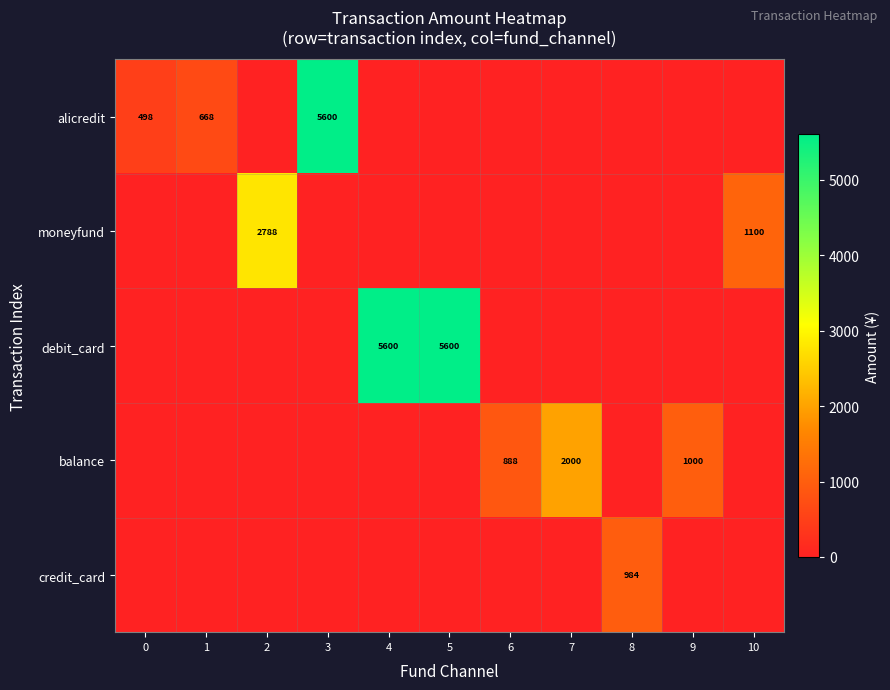

Is it true that debit_card equals 9667 at 4?

False